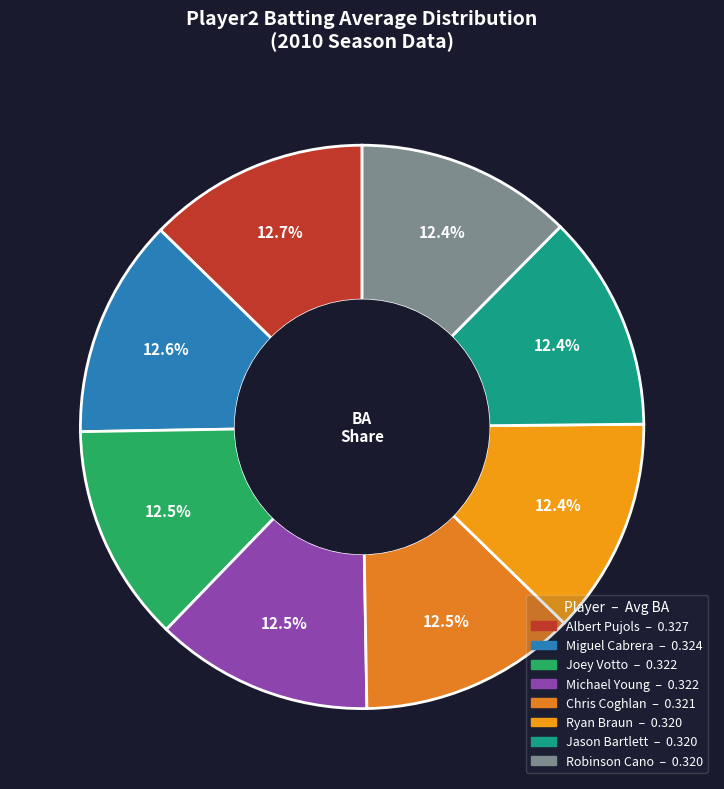

How many slices are in this pie chart?

8